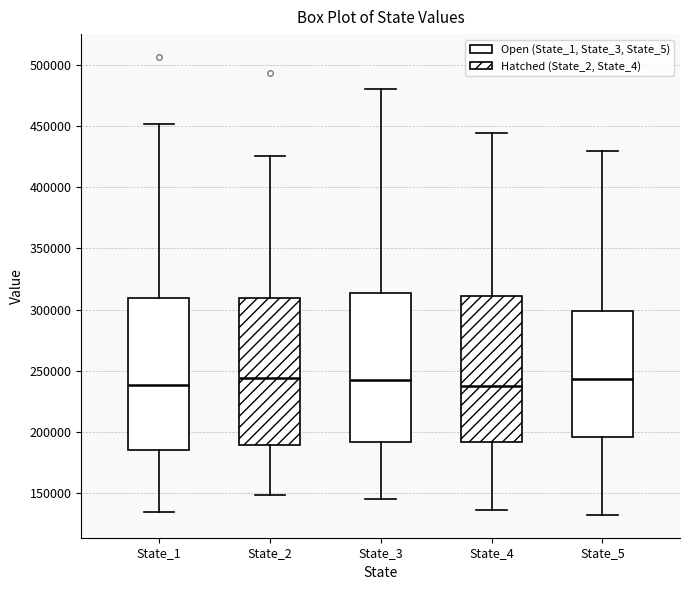

Reading left to right, read every box against the y-axis: the position of its median line, the range the box covers, and the ends of its whiskers. The values are not printed on the chart, so give them approximately, as read against the axis.

State_1: median 240000, box 185000 to 310000, whiskers 135000 to 450000
State_2: median 245000, box 190000 to 310000, whiskers 150000 to 425000
State_3: median 245000, box 190000 to 315000, whiskers 145000 to 480000
State_4: median 240000, box 190000 to 310000, whiskers 135000 to 445000
State_5: median 245000, box 195000 to 300000, whiskers 130000 to 430000